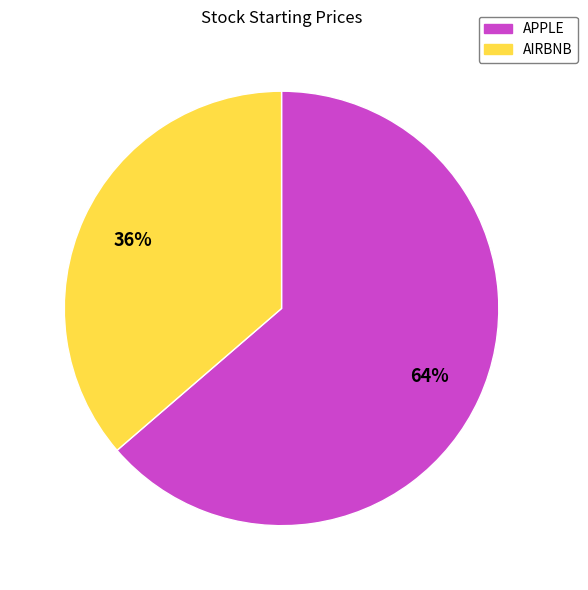

Which slice is the largest?

APPLE